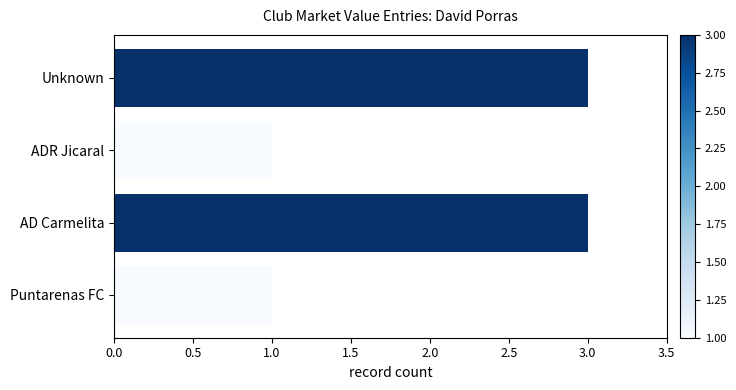

What value does the data have at AD Carmelita?

3